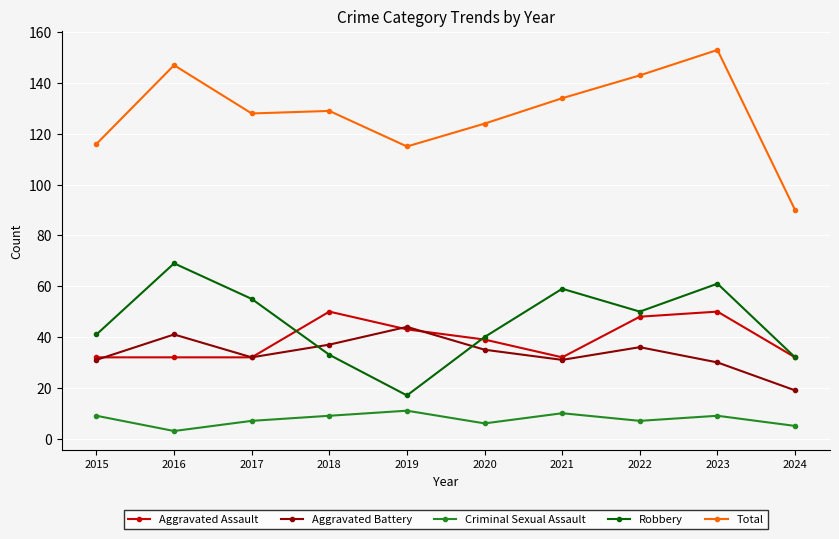

Does the chart display data point markers on the line(s)?

Yes